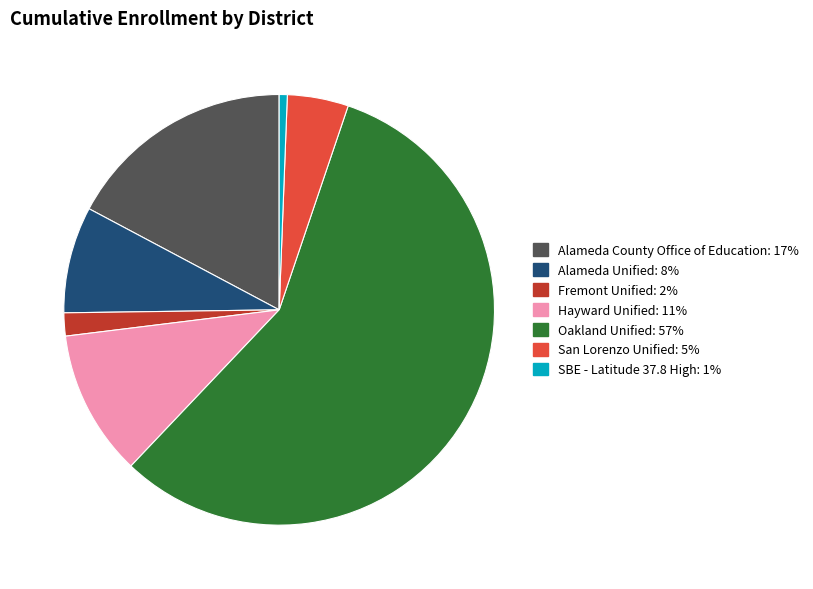

Is it true that Alameda County Office of Education is 17% of the pie?

True